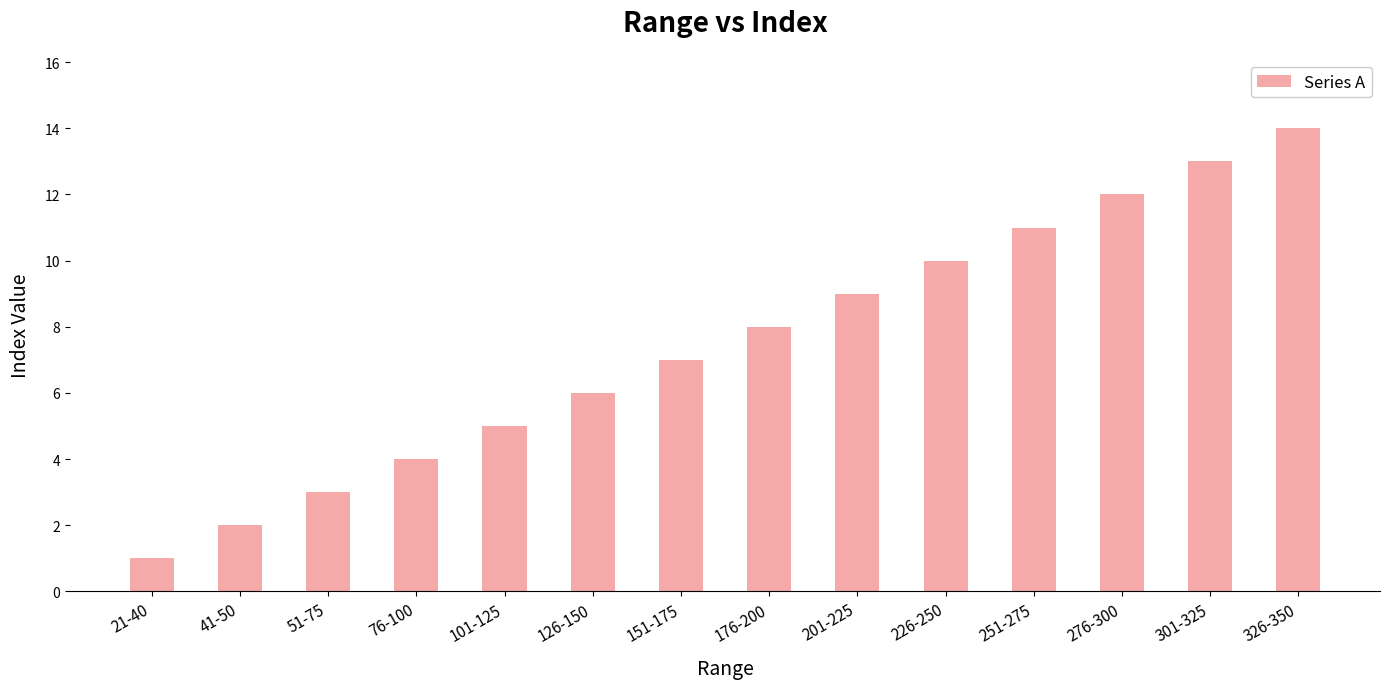

Read the value at 151-175.

7